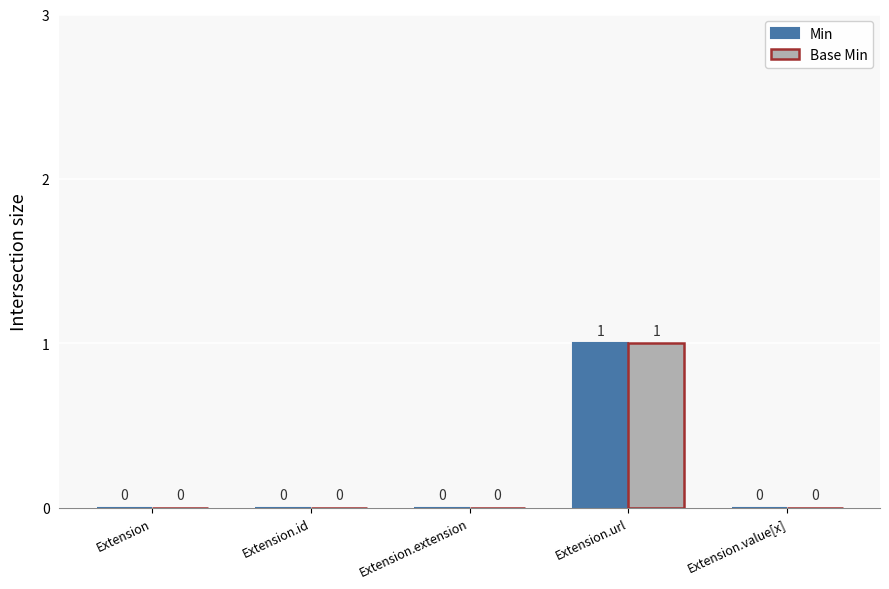

What is the total value across all series at Extension.url?

2